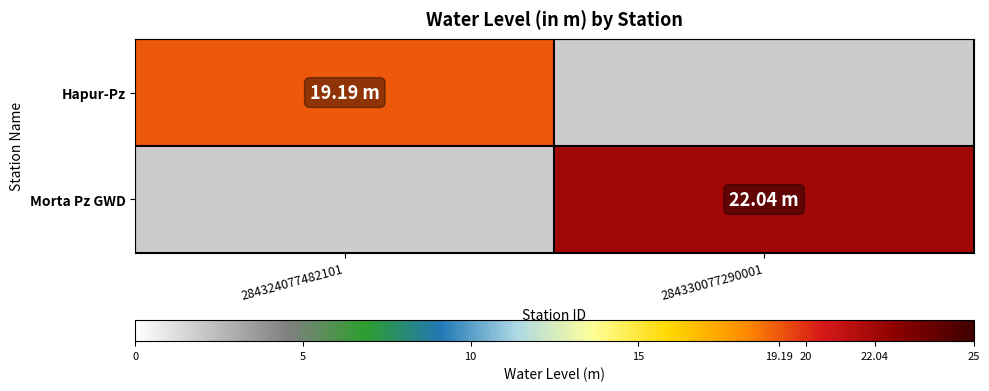

At how many categories does at least one series exceed 19?

2